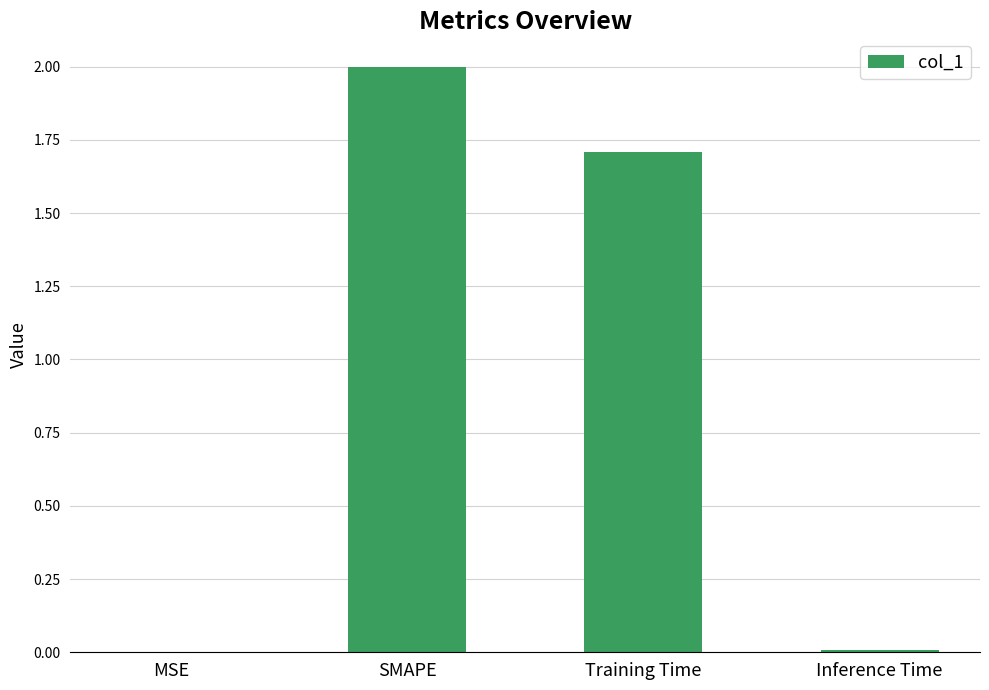

At which category does the chart reach its peak across all series?

SMAPE